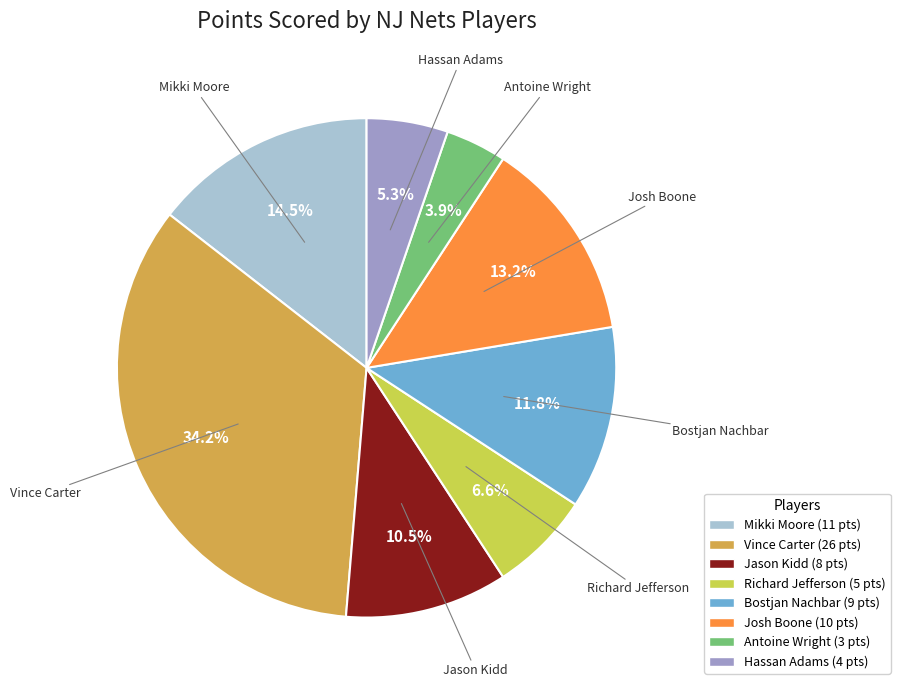

Between Mikki Moore and Vince Carter, which is larger?

Vince Carter